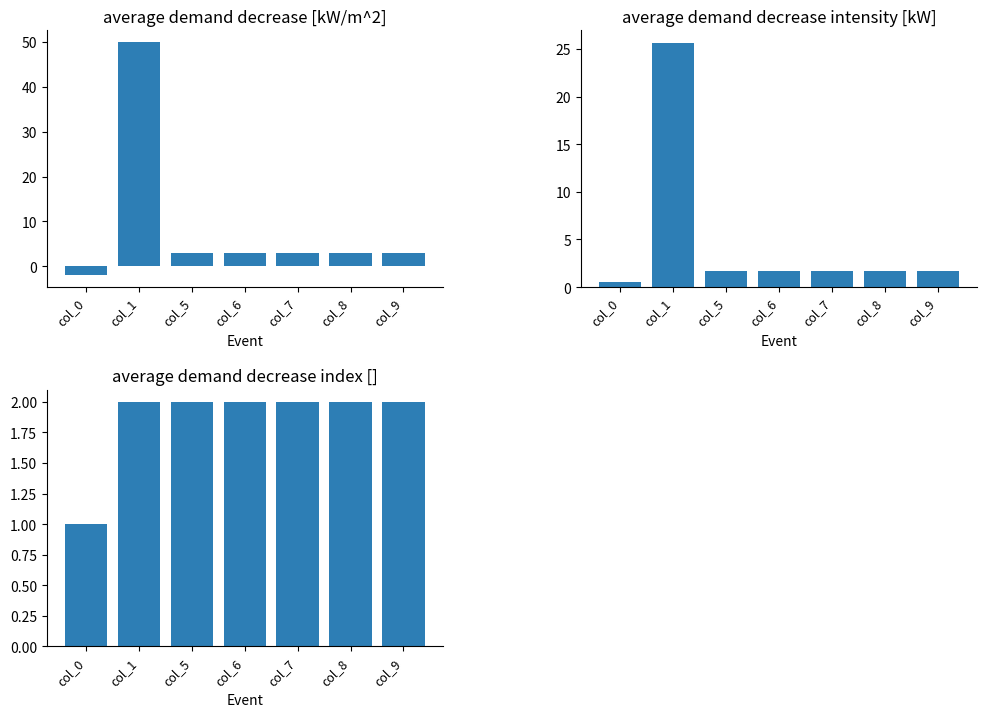

Rank the categories by average demand decrease [kW/m^2] value from highest to lowest.

col_1, col_5, col_6, col_7, col_8, col_9, col_0